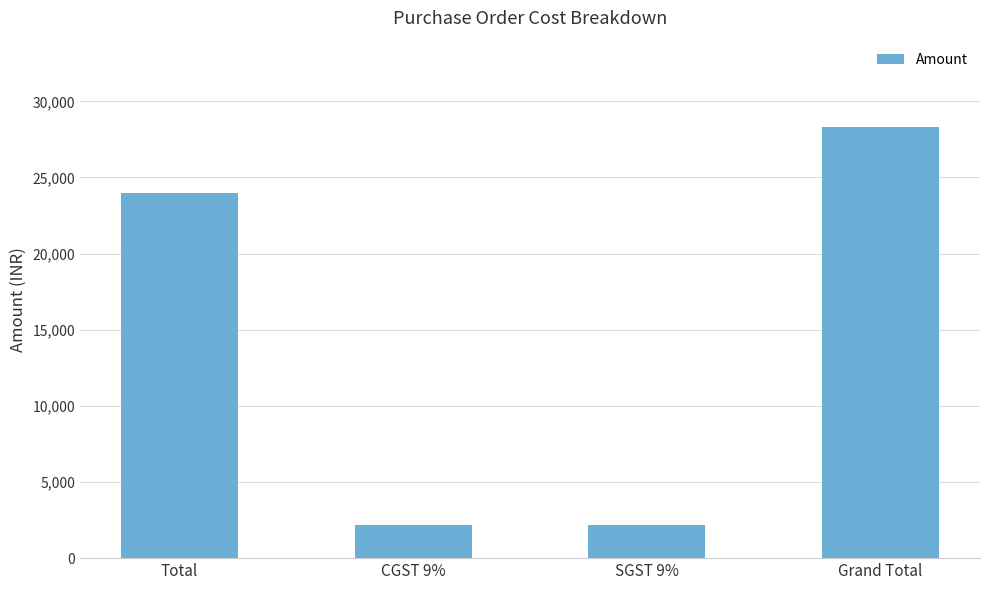

What is the difference between the maximum and minimum values?

26160